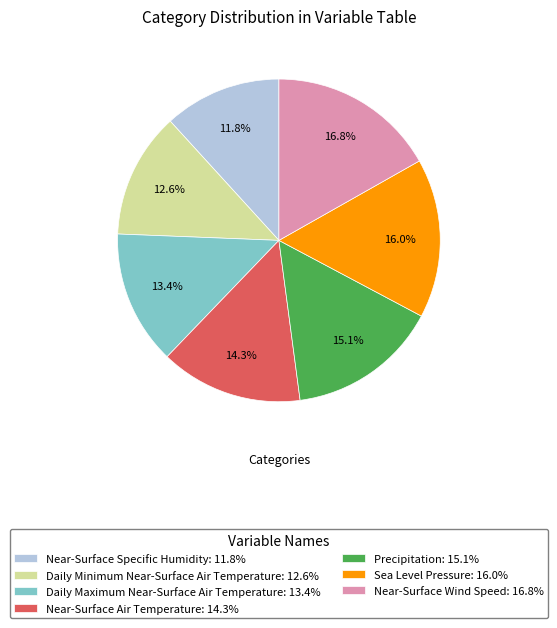

Which category has the smallest portion of the pie?

Near-Surface Specific Humidity